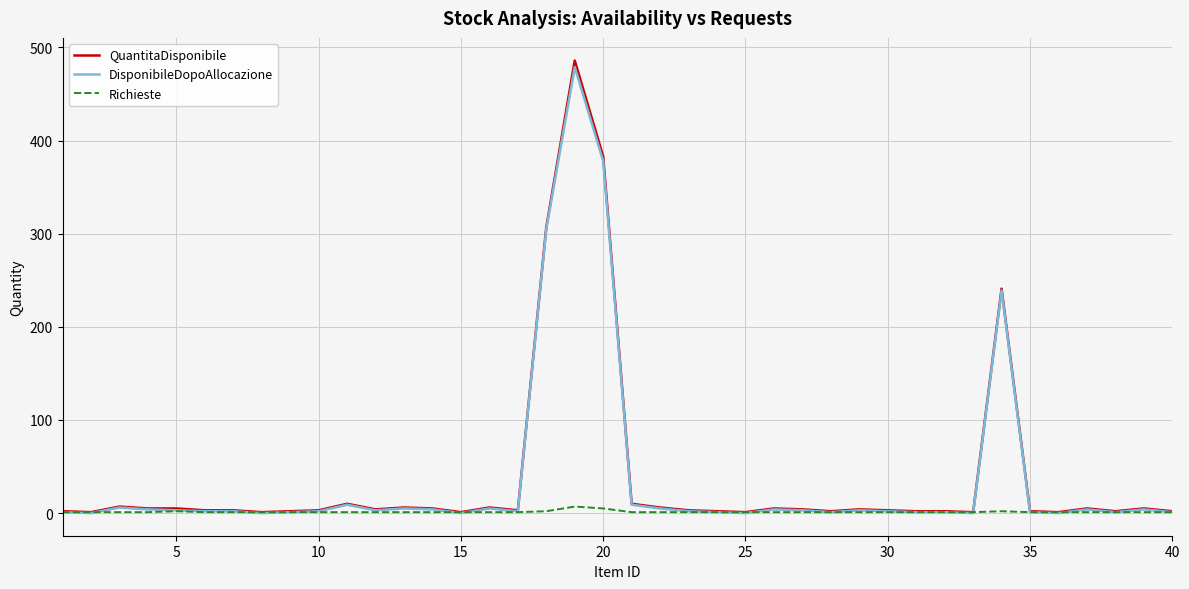

What are all the series names shown in the legend?

QuantitaDisponibile, DisponibileDopoAllocazione, Richieste